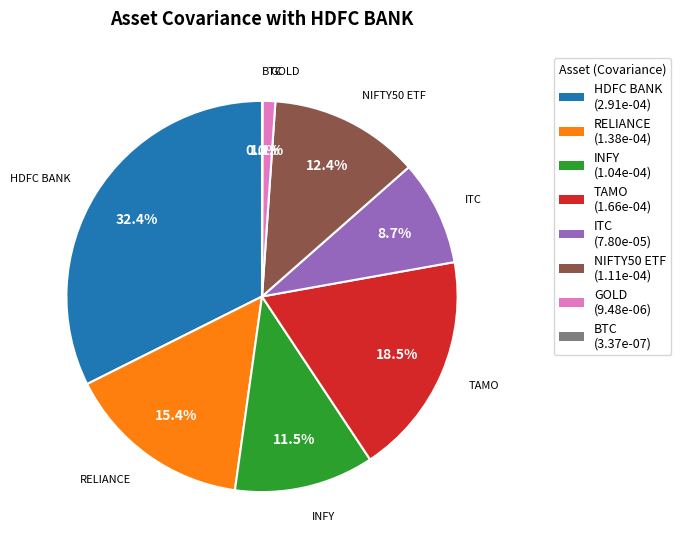

To the nearest percent, what is the average slice percentage?

12%